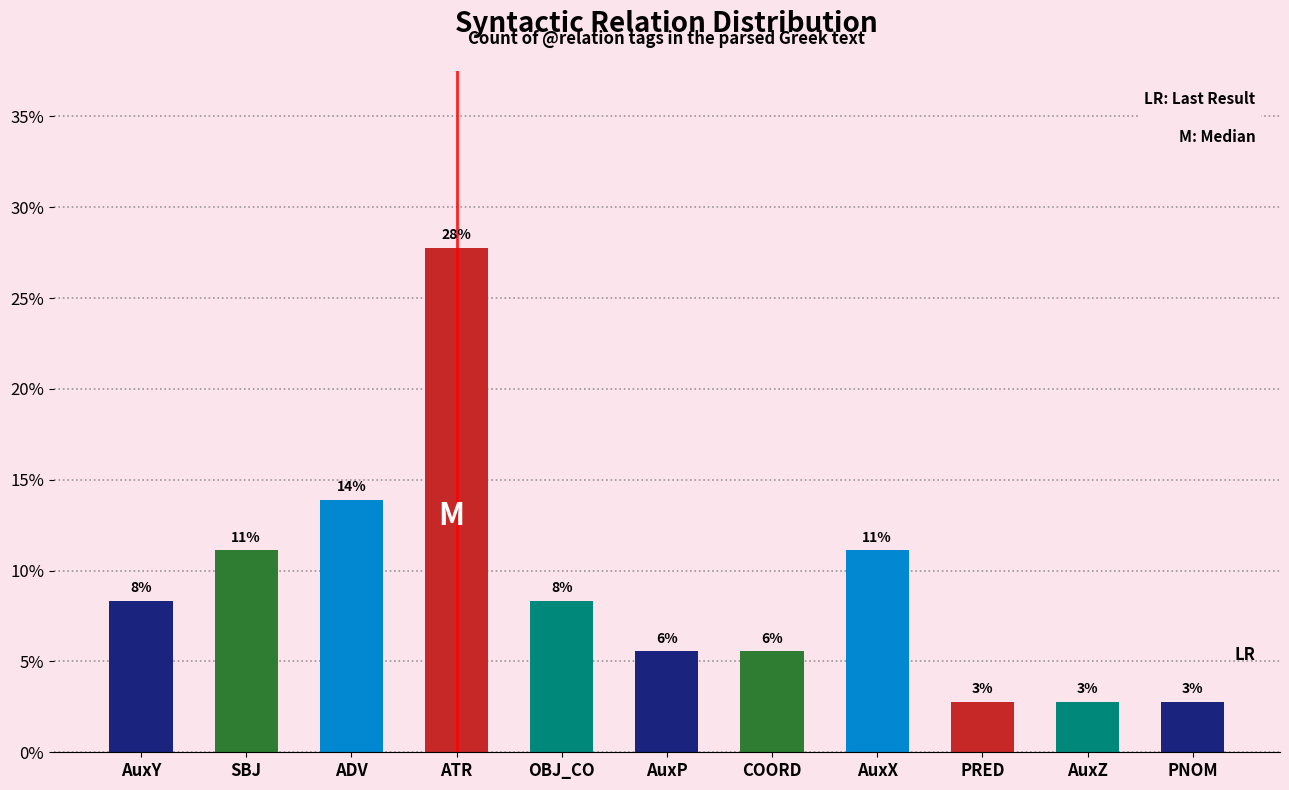

Rank the categories by value from highest to lowest.

ATR, ADV, SBJ, AuxX, AuxY, OBJ_CO, AuxP, COORD, PRED, AuxZ, PNOM